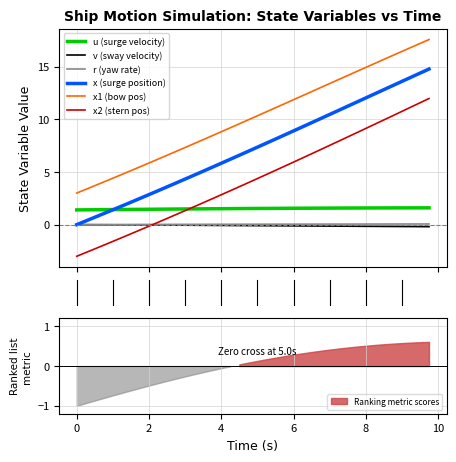

True or false: x2 (stern pos) and x1 (bow pos) intersect in this chart.

False